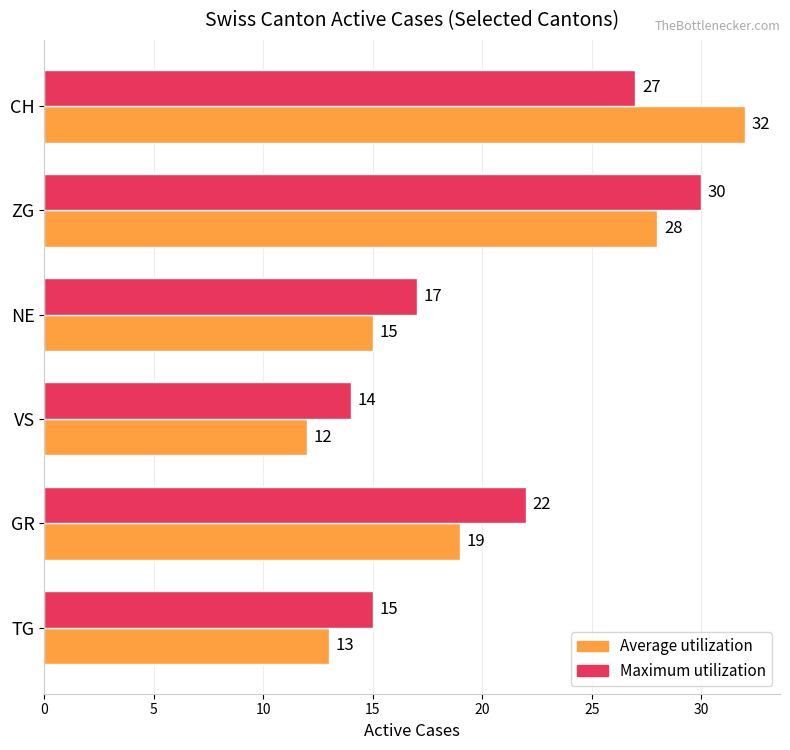

What is the difference between the second highest and second lowest values in the Maximum utilization series?

12